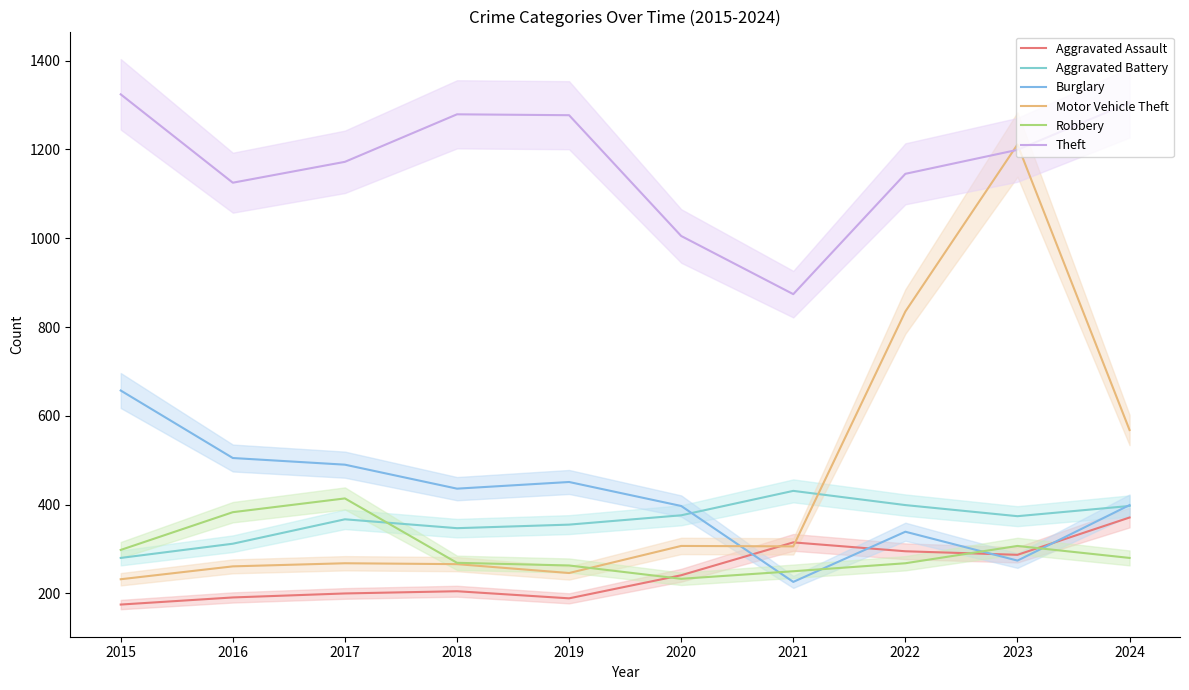

Does the chart display data point markers on the line(s)?

No